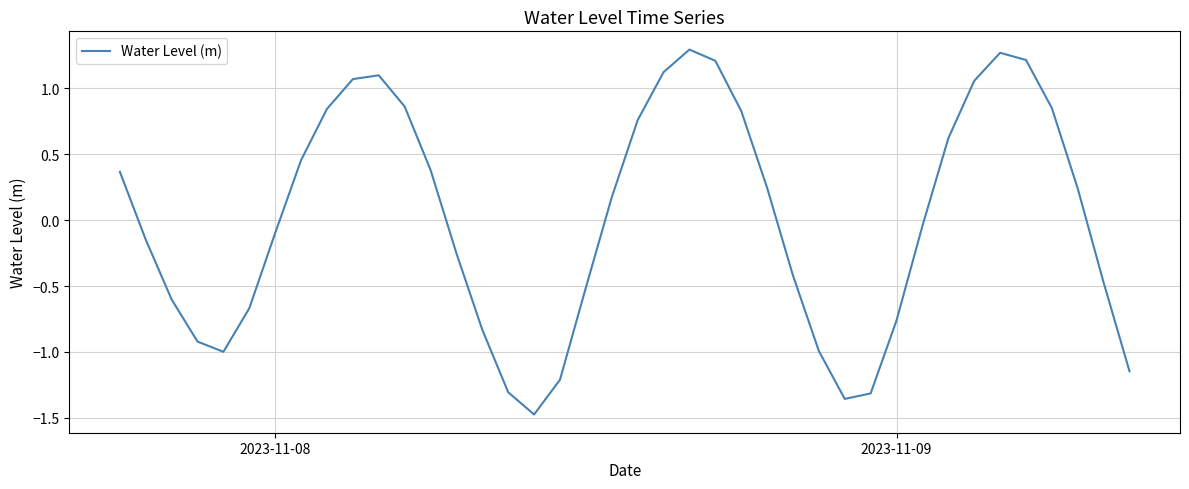

What is the minimum value shown in the chart?

-1.5